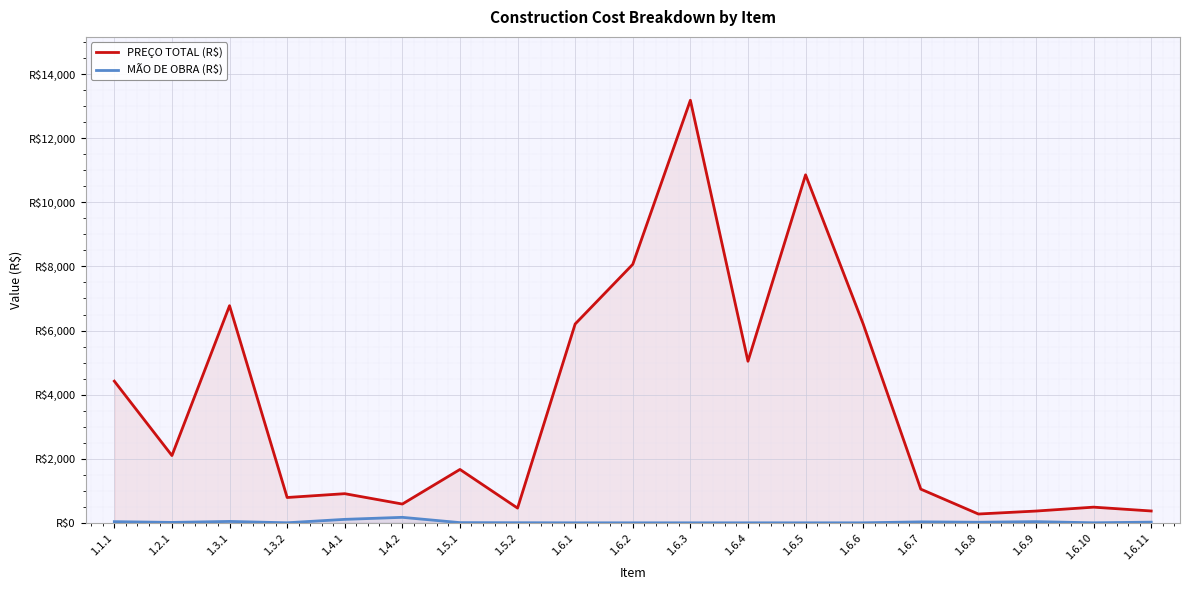

How many values in the PREÇO TOTAL (R$) series are below 1665?

9